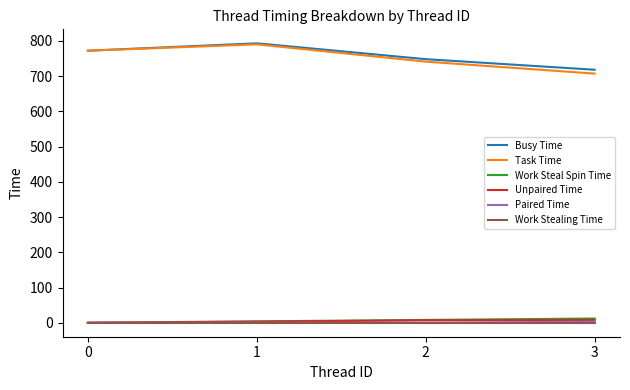

How many Work Steal Spin Time values are between 4 and 12?

3